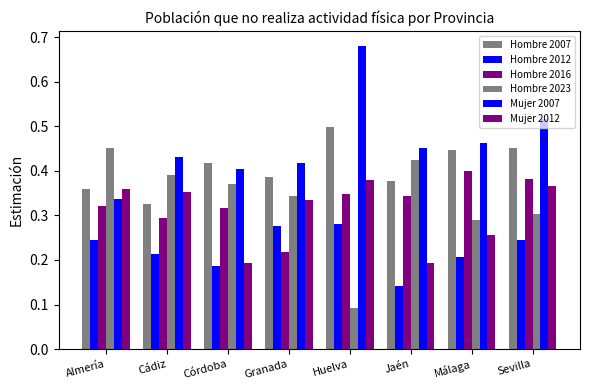

Which category has the highest value across all series?

Huelva